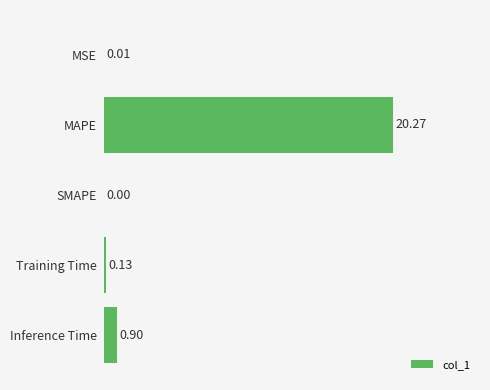

Are the bars horizontal?

Yes